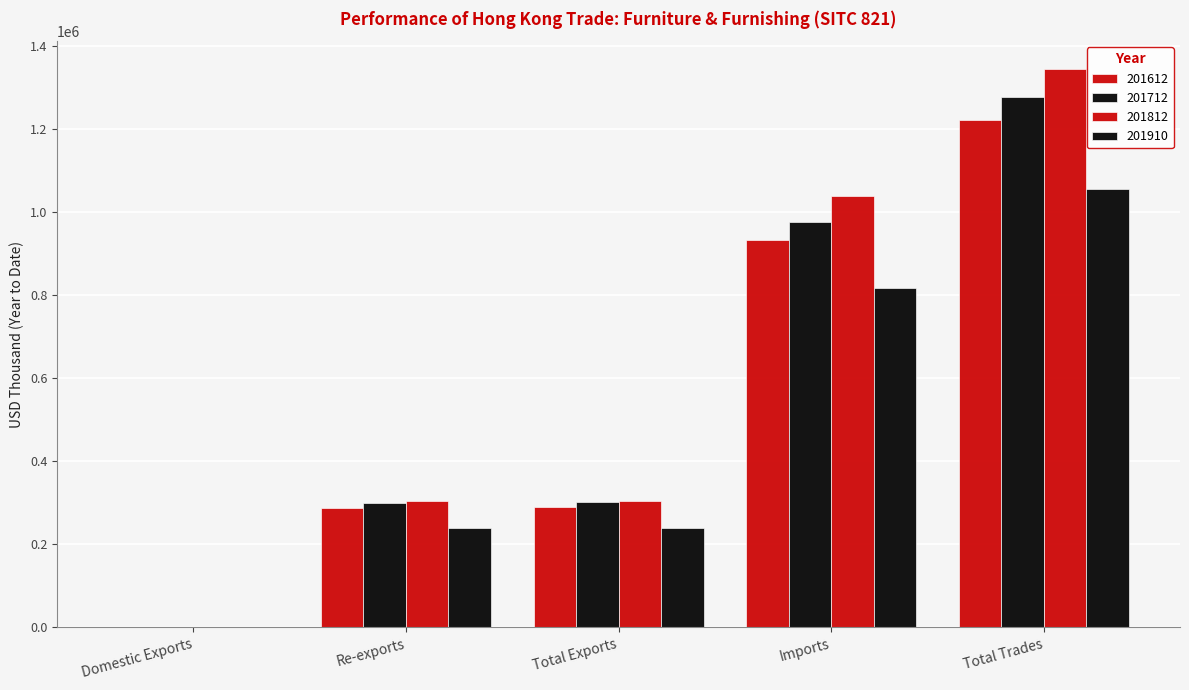

Does the chart contain stacked bars?

No